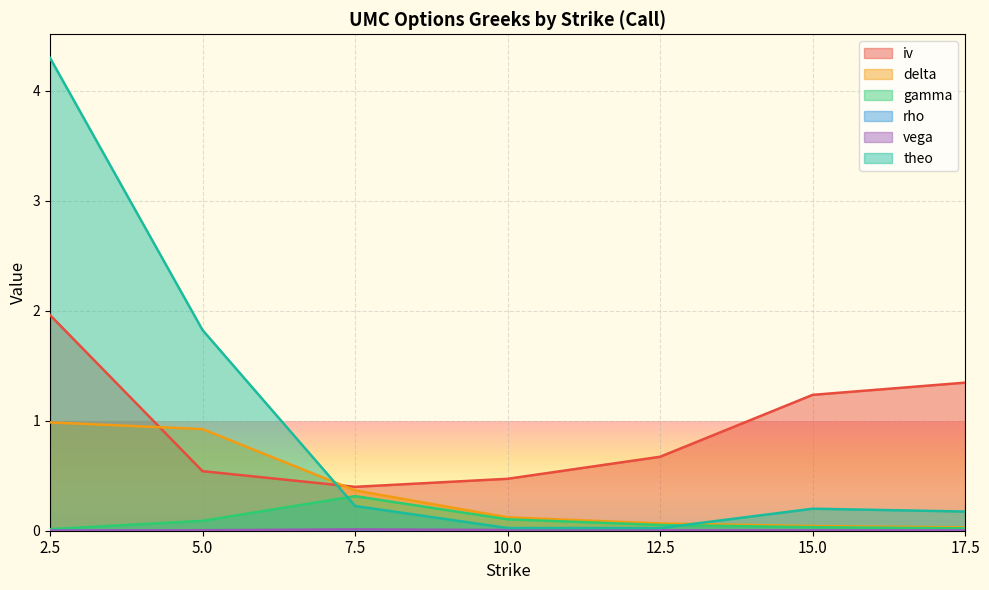

Reading left to right, transcribe all the data shown in this chart.

iv: 2.0	0.5	0.4	0.5	0.7	1.2	1.3
delta: 1.0	0.9	0.4	0.1	0.1	0.0	0.0
gamma: 0.0	0.1	0.3	0.1	0.1	0.0	0.0
rho: 0.0	0.0	0.0	0.0	0.0	0.0	0.0
vega: 0.0	0.0	0.0	0.0	0.0	0.0	0.0
theo: 4.3	1.8	0.2	0.0	0.0	0.2	0.2